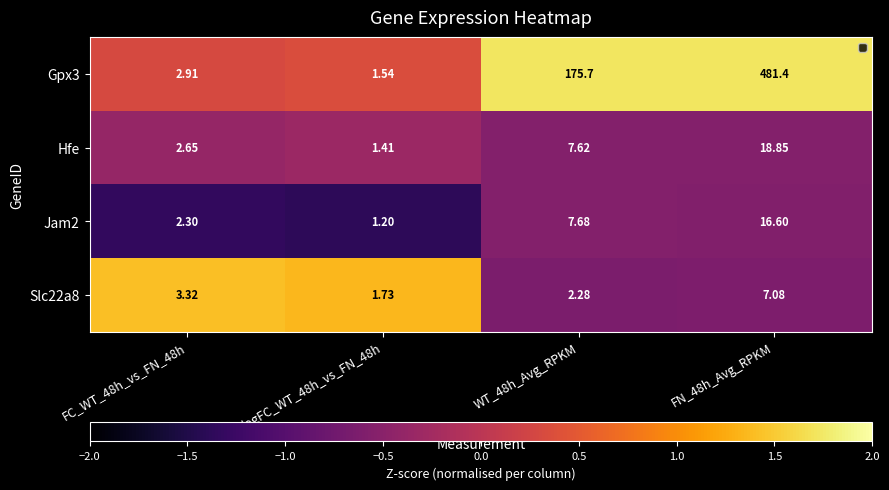

What is the smallest value displayed?

1.2